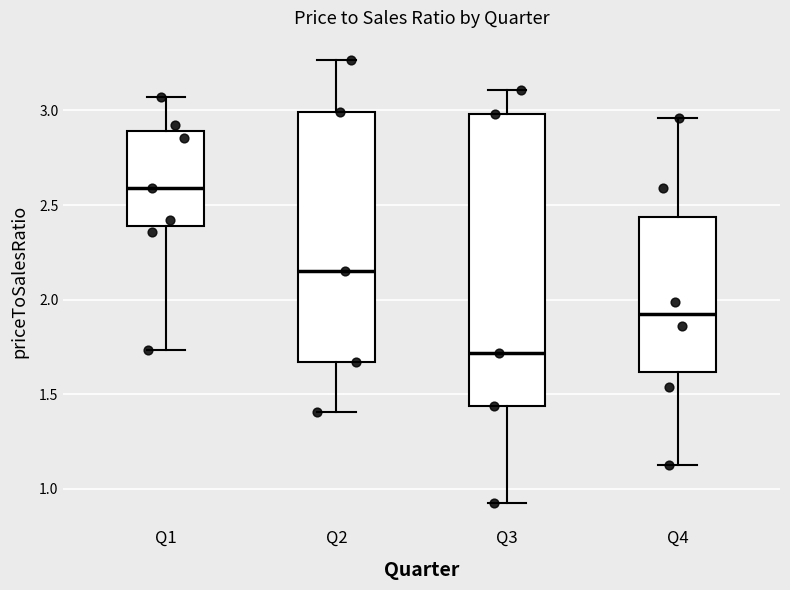

Where is the upper edge of the box for Q1 on the y-axis? The values are not printed on the chart, so give them approximately, as read against the axis.

2.90